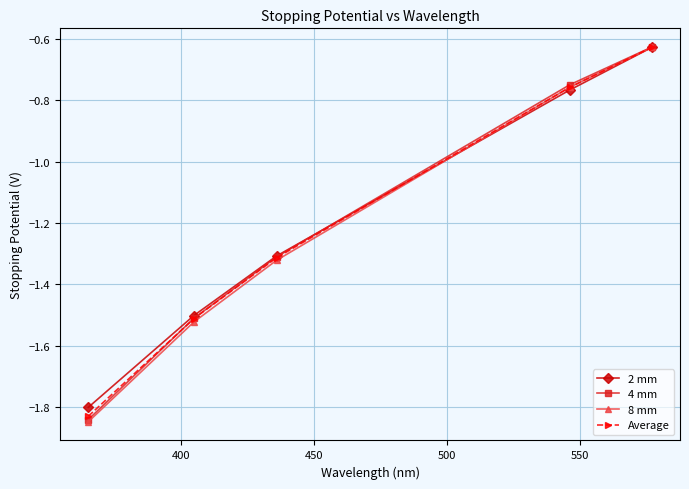

Which series has the widest spread of values?

8 mm